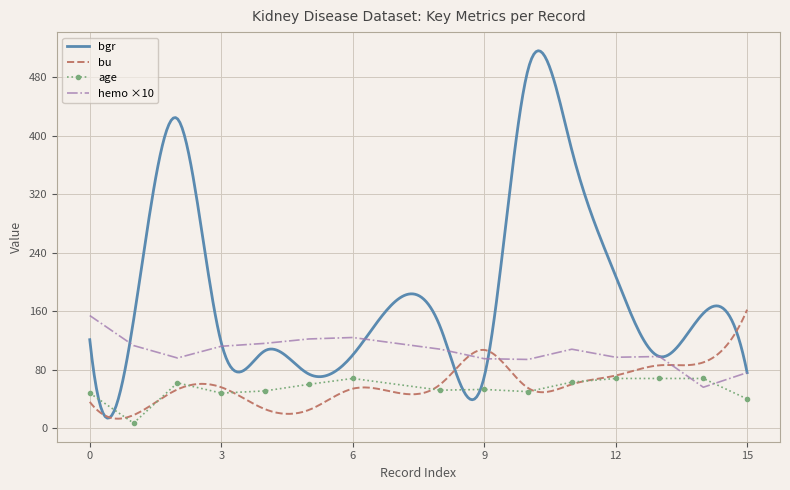

Which has a higher value, 3 or 13?

3